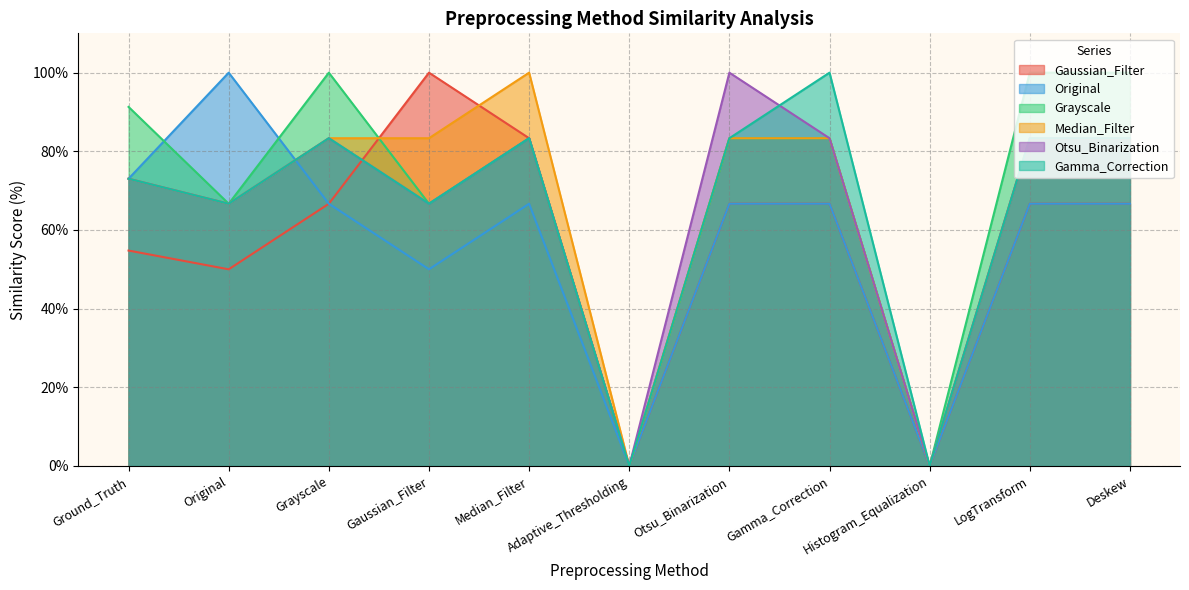

Which category has the highest value in the Gaussian_Filter series?

Gaussian_Filter